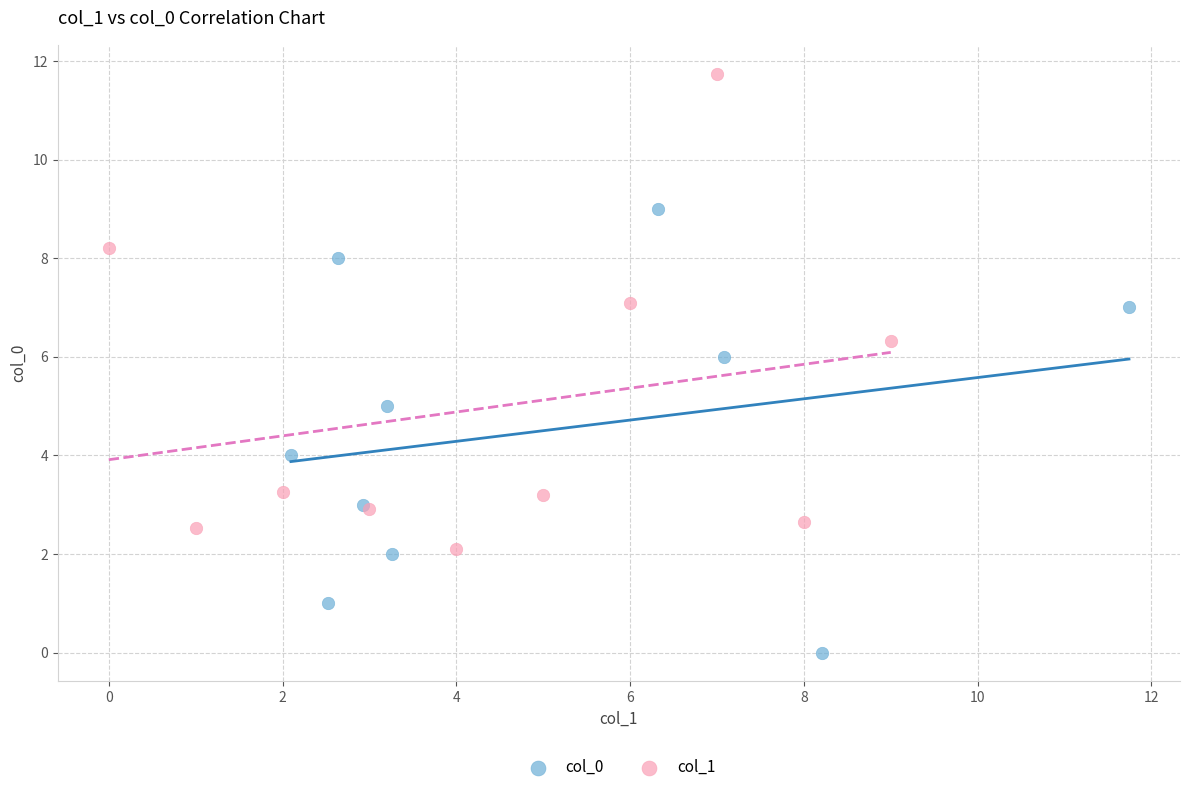

Which series reaches the minimum Y coordinate?

col_0